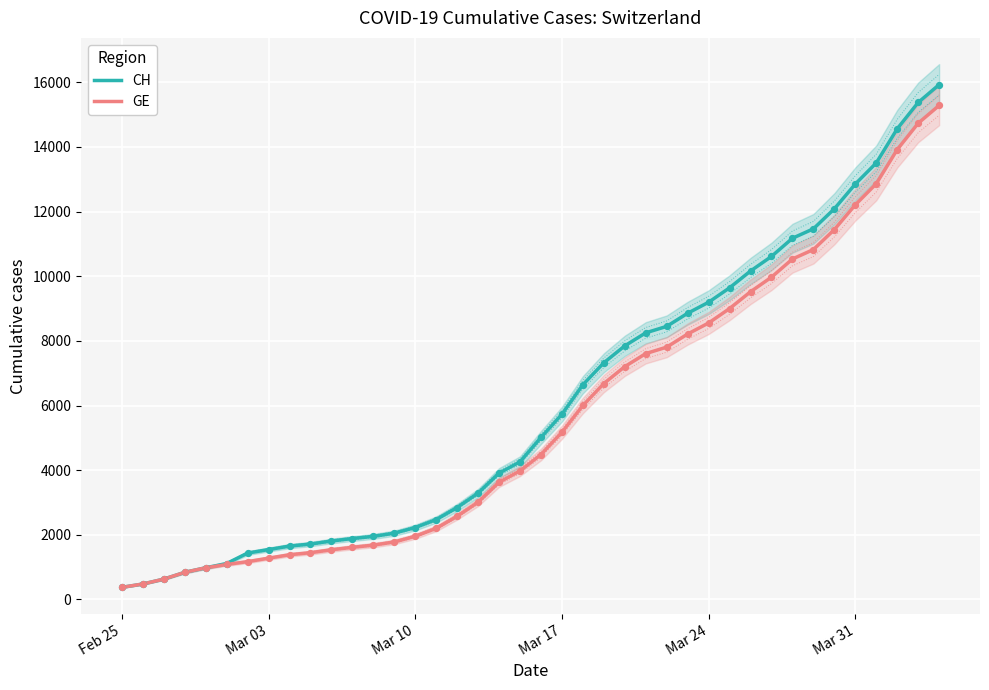

Which series reaches the maximum Y coordinate?

CH